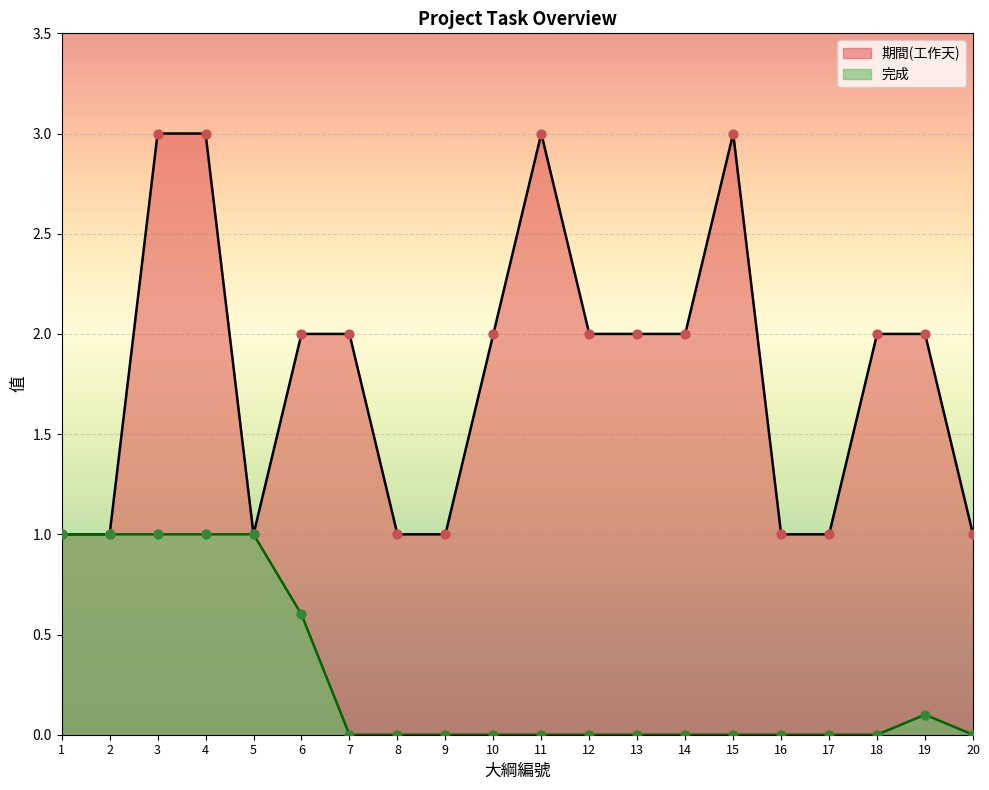

Which series has the largest total across all categories?

期間(工作天)